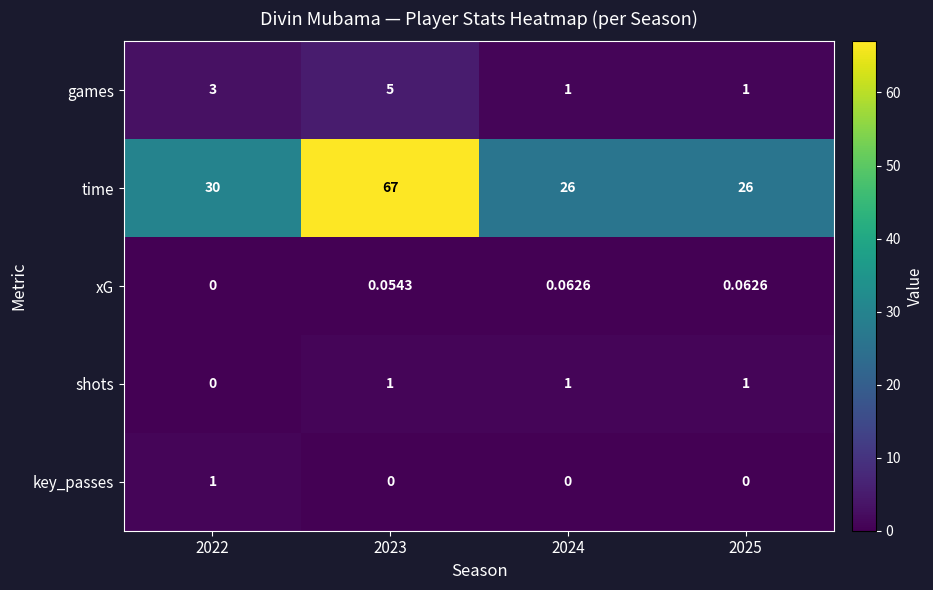

Count the number of categories in the chart.

4